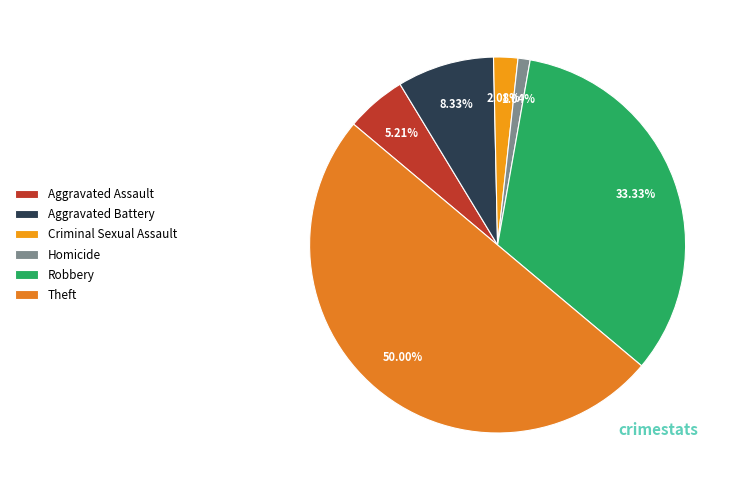

What is the ratio of the value at Robbery to the value at Criminal Sexual Assault?

16.0